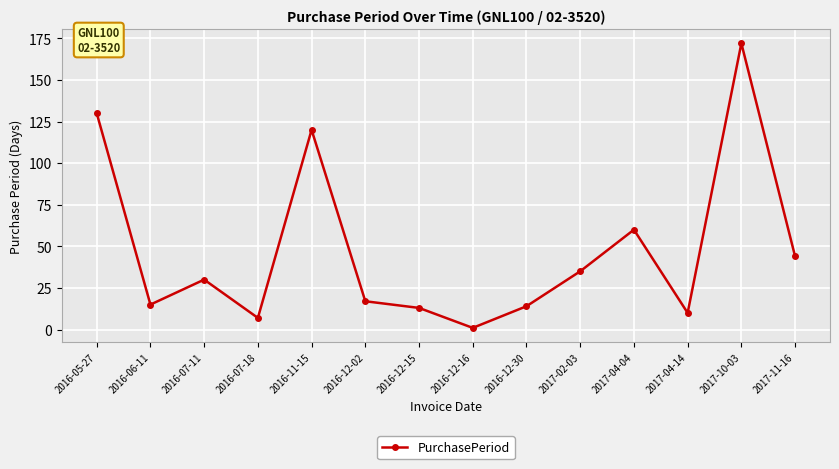

True or false: the data has more than 2 interior local peaks.

True